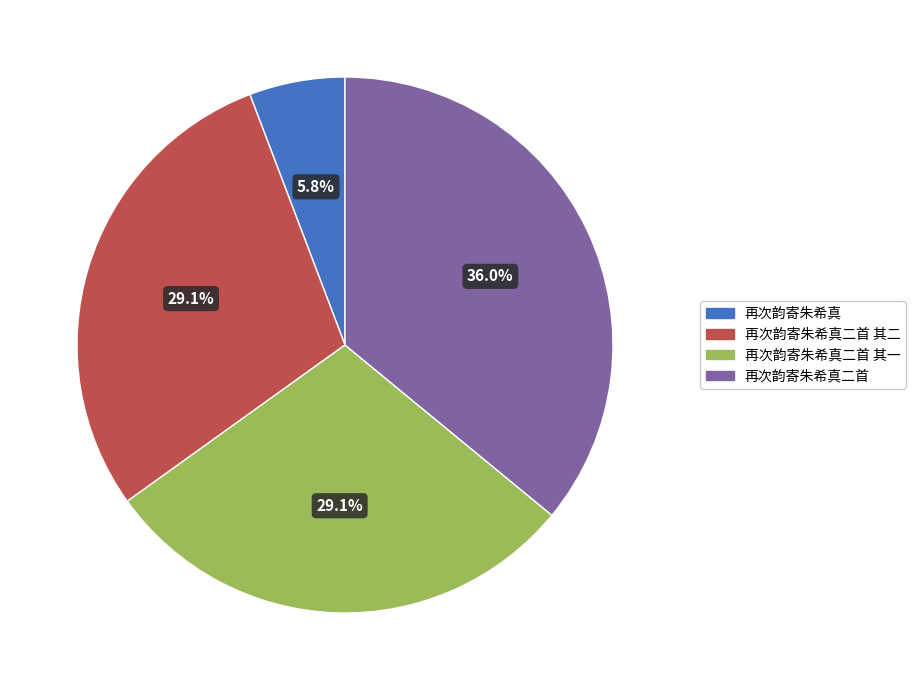

Which category has the smallest portion of the pie?

再次韵寄朱希真